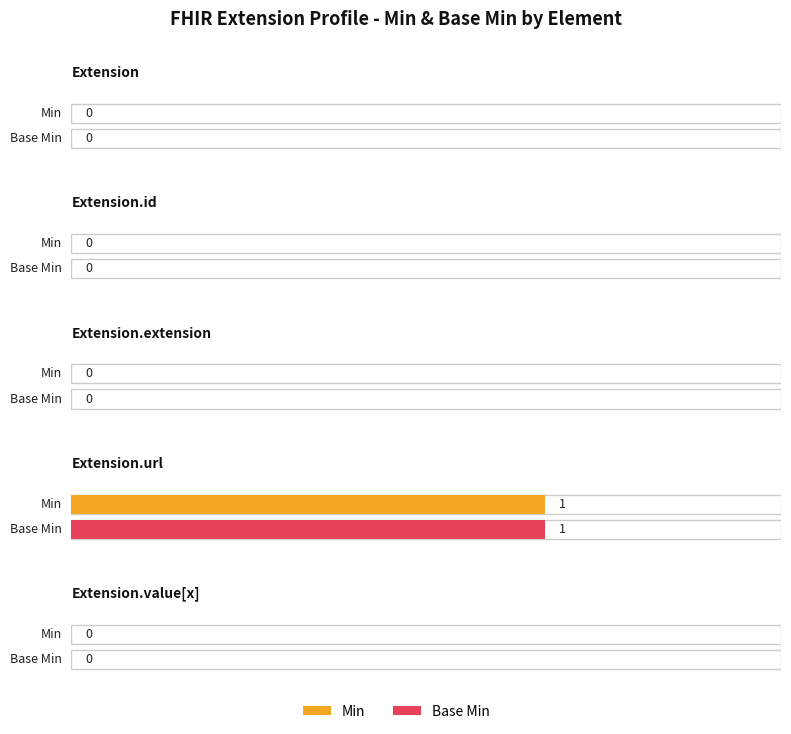

What is the difference between the maximum and minimum values in the Base Min series?

1